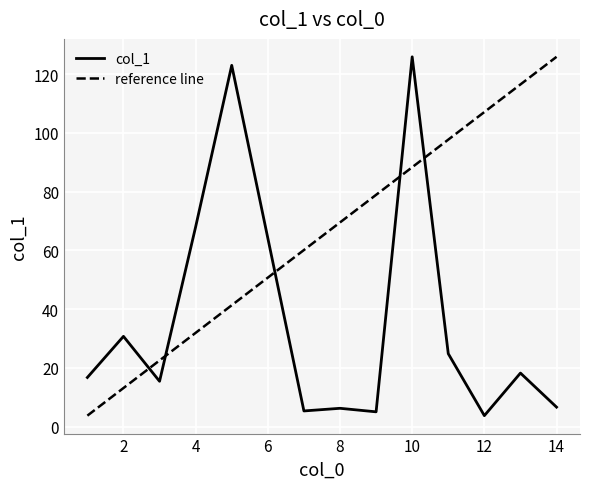

What is the minimum value for col_1?

3.7